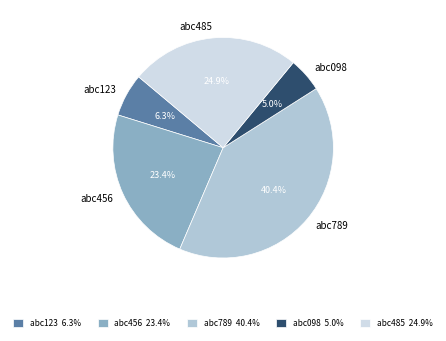

Is there any slice that represents more than half of the pie?

No